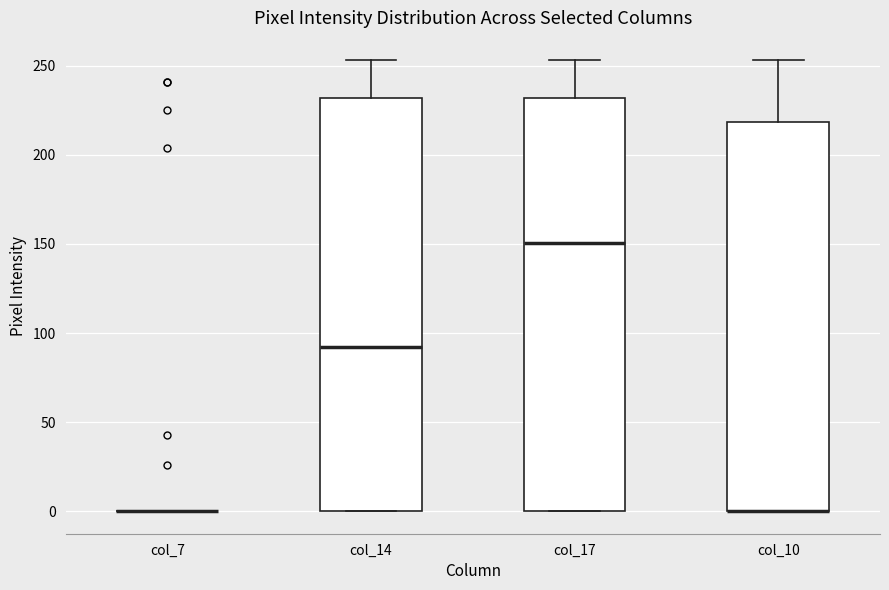

Where is the lower edge of the box for col_14 on the y-axis? The values are not printed on the chart, so give them approximately, as read against the axis.

0